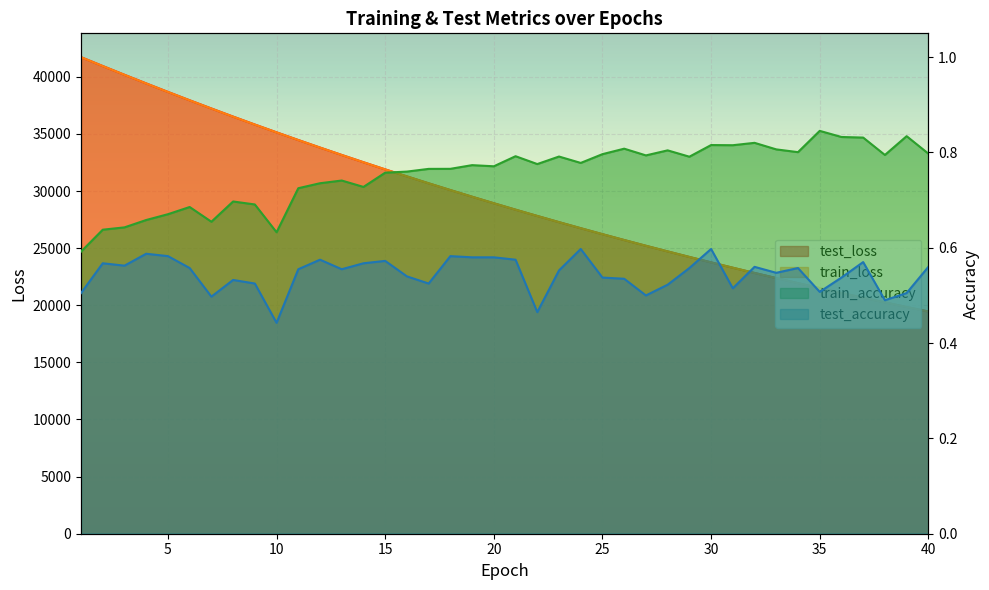

Reading left to right, extract all data points from this chart.

test_loss: 1=41720.4	2=40943.1	3=40177.0	4=39421.9	5=38677.5	6=37945.4	7=37227.4	8=36516.6	9=35822.1	10=35139.7	11=34466.3	12=33806.9	13=33158.9	14=32522.5	15=31896.3	16=31282.4	17=30678.3	18=30085.8	19=29503.6	20=28931.5	21=28370.4	22=27820.0	23=27278.3	24=26746.9	25=26224.9	26=25712.8	27=25210.1	28=24716.2	29=24231.8	30=23755.5	31=23288.4	32=22829.9	33=22379.9	34=21938.3	35=21504.5	36=21079.1	37=20661.6	38=20251.9	39=19849.2	40=19455.0
train_loss: 1=41716.6	2=40941.6	3=40174.8	4=39418.8	5=38675.1	6=37942.9	7=37223.0	8=36513.4	9=35818.5	10=35135.8	11=34463.6	12=33804.2	13=33156.3	14=32519.8	15=31893.8	16=31279.5	17=30675.9	18=30083.4	19=29501.4	20=28929.4	21=28368.2	22=27817.6	23=27276.1	24=26744.9	25=26222.9	26=25710.6	27=25207.8	28=24714.1	29=24229.6	30=23753.6	31=23286.4	32=22828.0	33=22378.2	34=21936.5	35=21502.6	36=21077.2	37=20659.6	38=20250.1	39=19847.5	40=19453.0
train_accuracy: 1=0.6	2=0.6	3=0.6	4=0.7	5=0.7	6=0.7	7=0.7	8=0.7	9=0.7	10=0.6	11=0.7	12=0.7	13=0.7	14=0.7	15=0.8	16=0.8	17=0.8	18=0.8	19=0.8	20=0.8	21=0.8	22=0.8	23=0.8	24=0.8	25=0.8	26=0.8	27=0.8	28=0.8	29=0.8	30=0.8	31=0.8	32=0.8	33=0.8	34=0.8	35=0.8	36=0.8	37=0.8	38=0.8	39=0.8	40=0.8
test_accuracy: 1=0.5	2=0.6	3=0.6	4=0.6	5=0.6	6=0.6	7=0.5	8=0.5	9=0.5	10=0.4	11=0.6	12=0.6	13=0.6	14=0.6	15=0.6	16=0.5	17=0.5	18=0.6	19=0.6	20=0.6	21=0.6	22=0.5	23=0.6	24=0.6	25=0.5	26=0.5	27=0.5	28=0.5	29=0.6	30=0.6	31=0.5	32=0.6	33=0.5	34=0.6	35=0.5	36=0.5	37=0.6	38=0.5	39=0.5	40=0.6